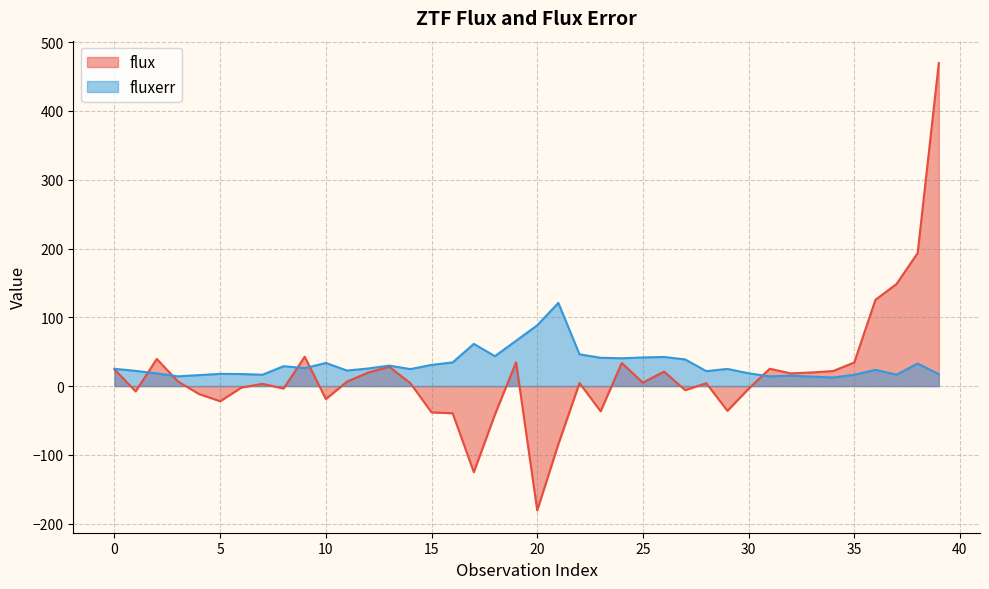

What is the difference between the maximum and minimum values in the flux series?

650.3